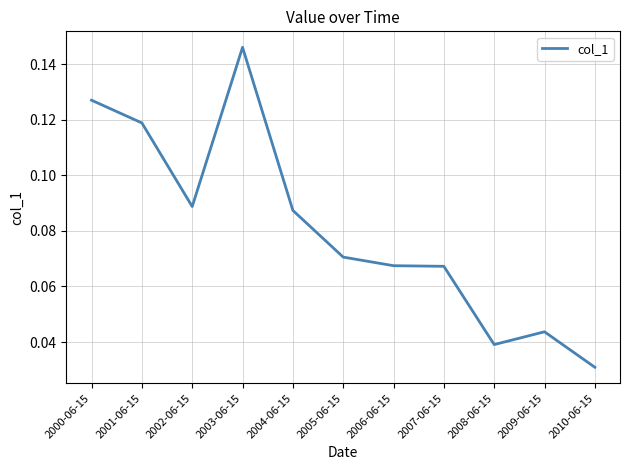

Which label corresponds to the smallest value in the chart?

2010-06-15